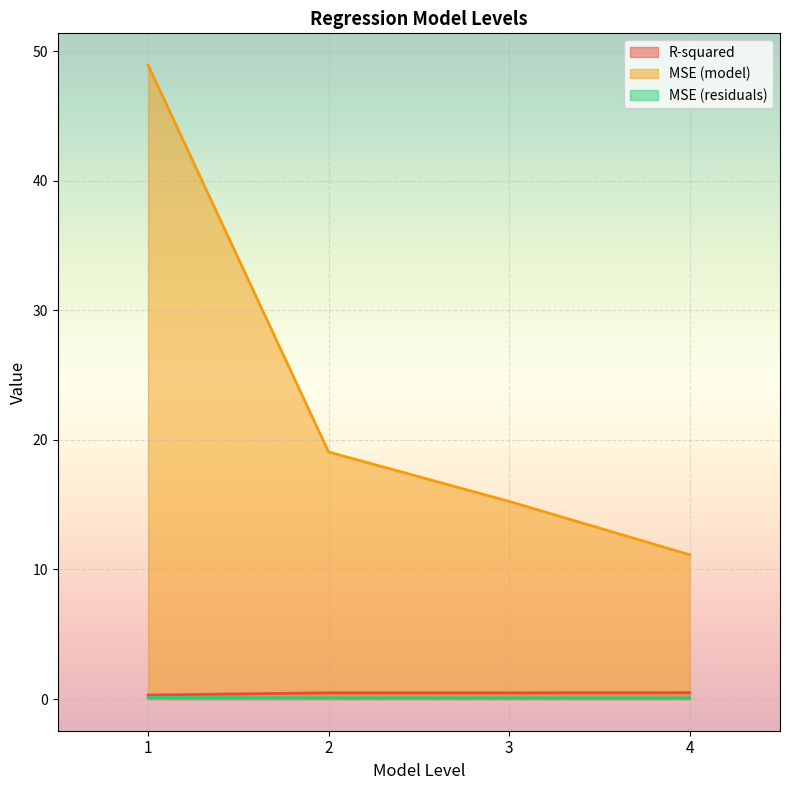

Count the number of categories in the chart.

4